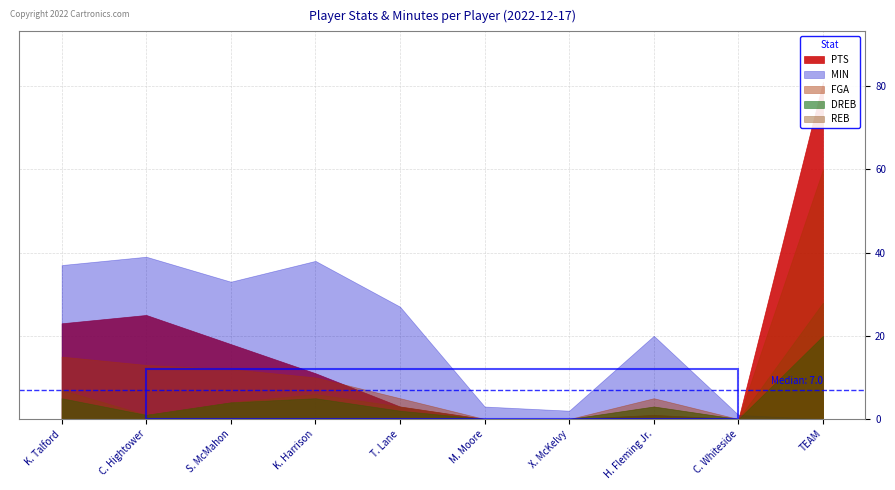

How many values in the DREB series are below 3?

5